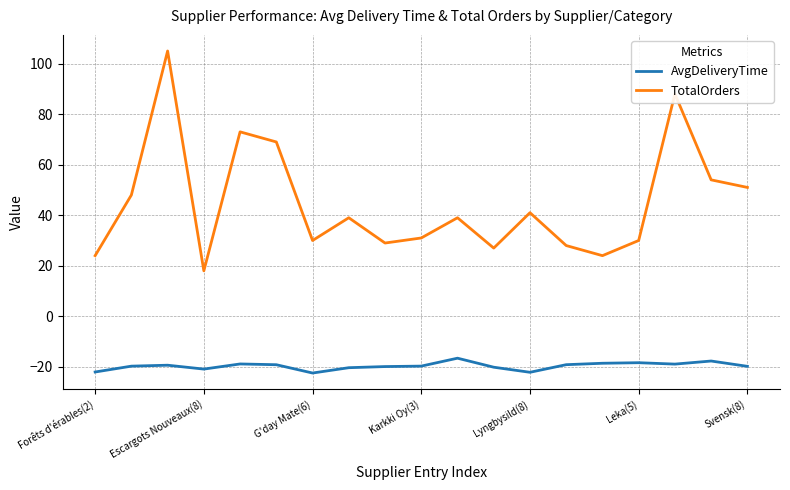

Which series has the widest spread of values?

TotalOrders